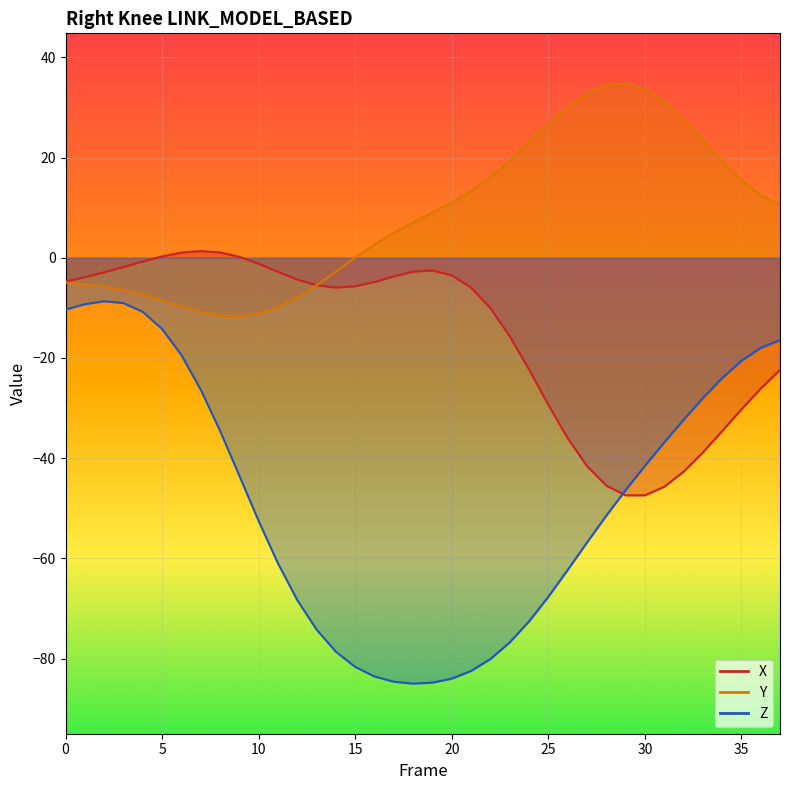

Where do X and Y first cross each other?

13 and 14